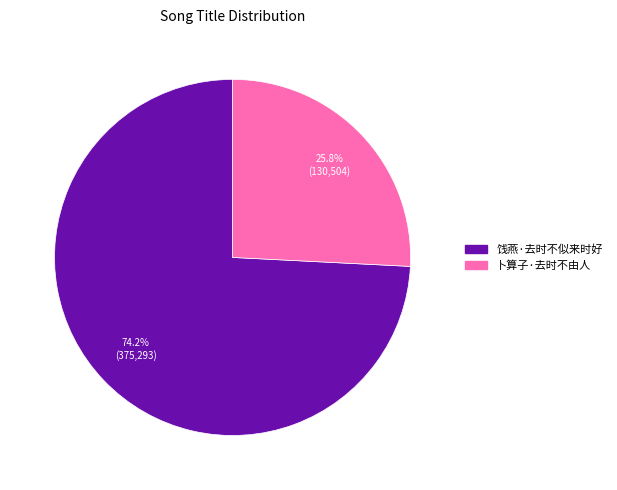

What is the smallest slice in the pie chart?

卜算子·去时不由人